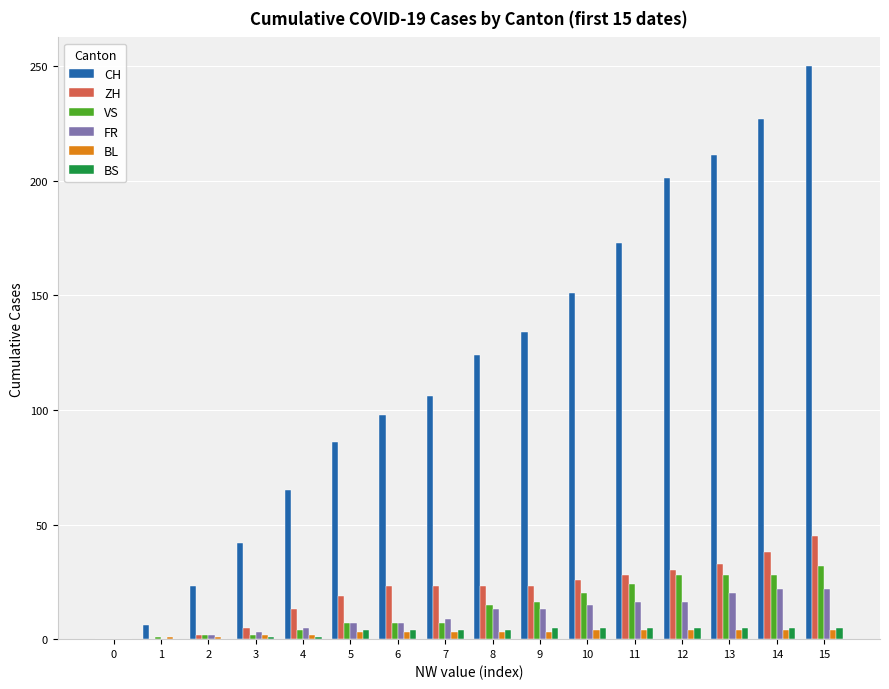

The VS series shows 15 at 8. True or false?

True